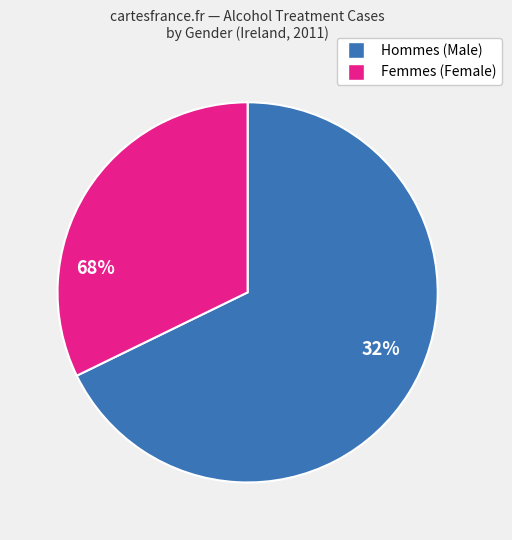

Is there a majority slice in this chart?

Yes